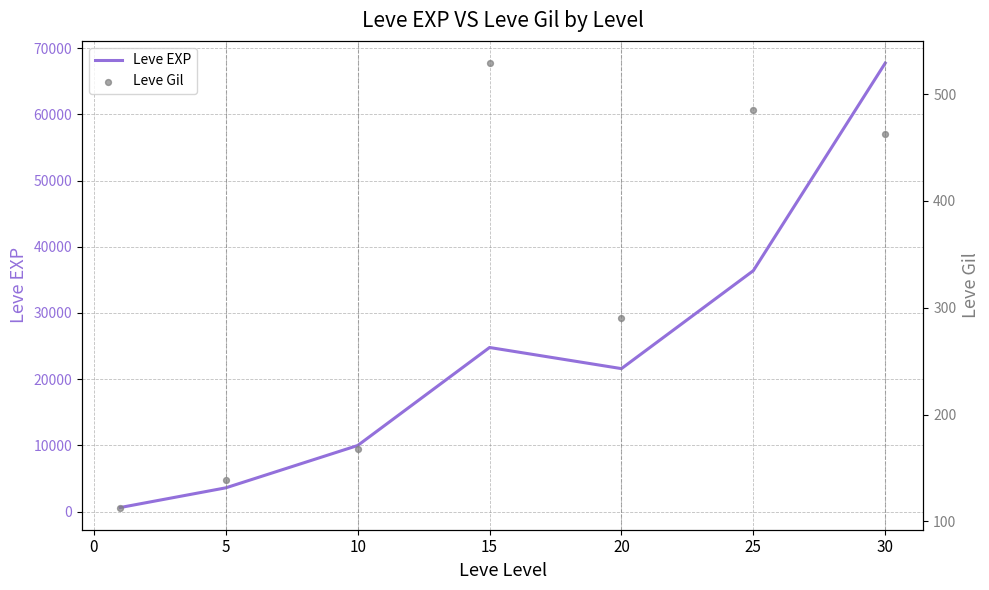

What is the highest value of the Leve EXP series?

67730